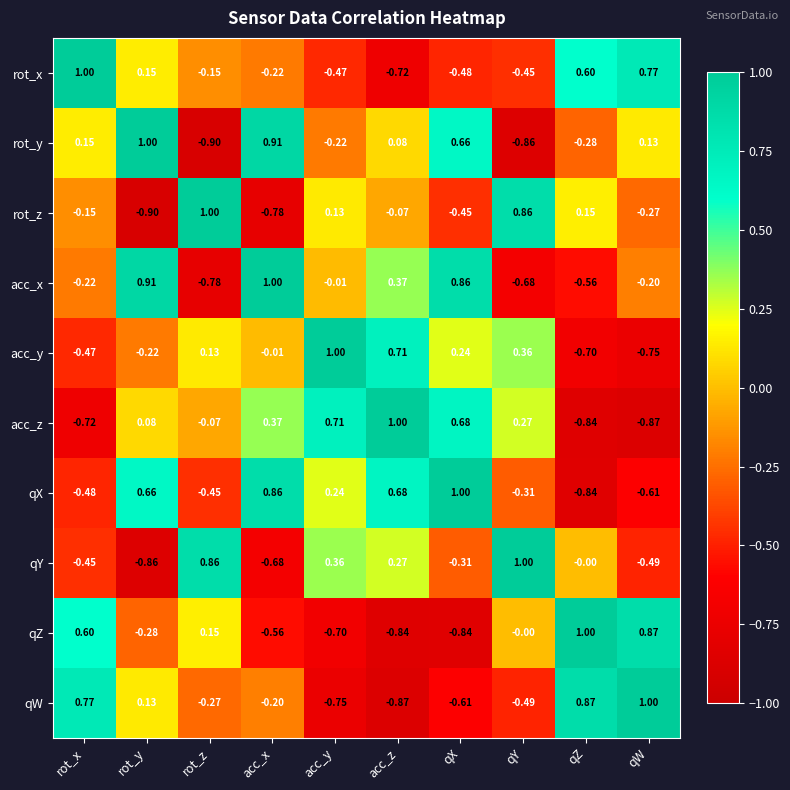

Rank the categories by acc_z value from highest to lowest.

acc_z, acc_y, qX, acc_x, qY, rot_y, rot_z, rot_x, qZ, qW